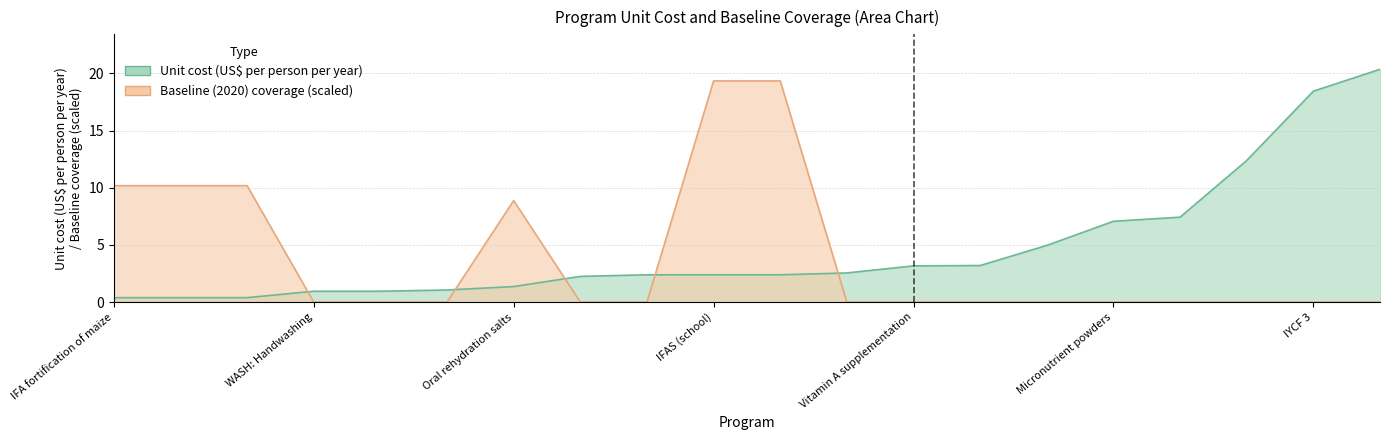

What is the greatest value displayed?

20.4